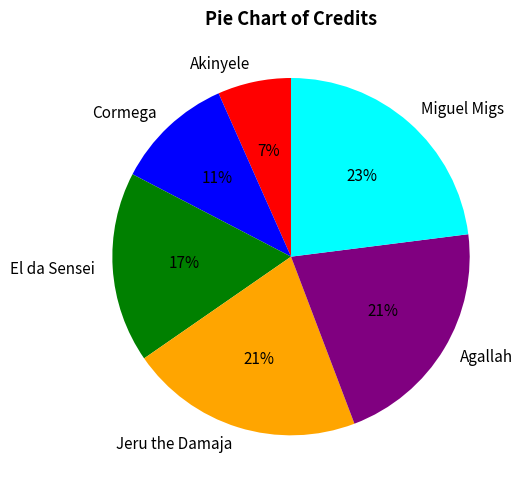

To the nearest percent, what is the difference between the largest and smallest slice percentages?

16%